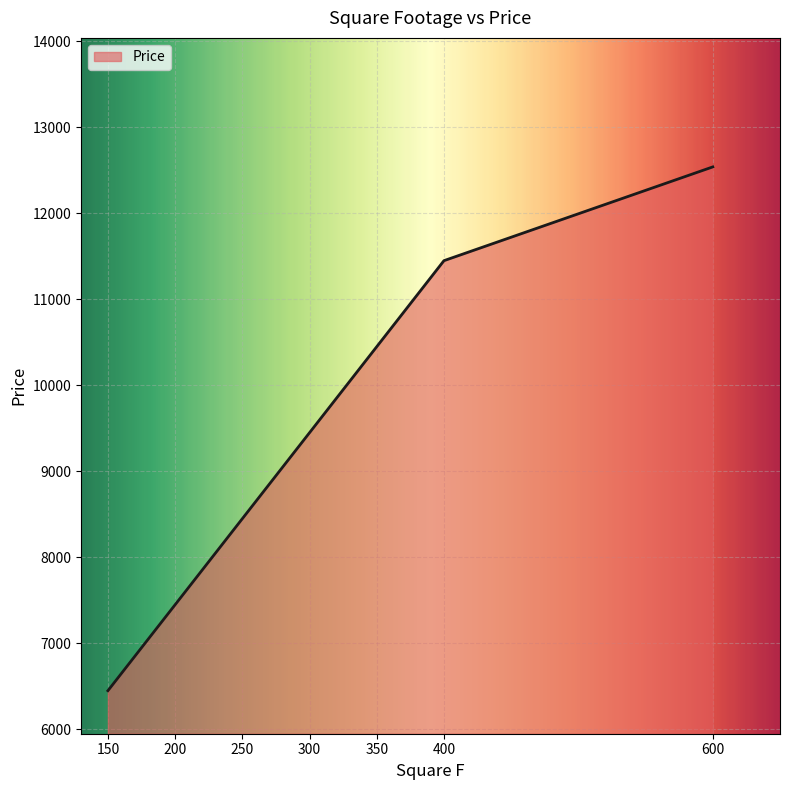

What is the greatest value displayed?

12540